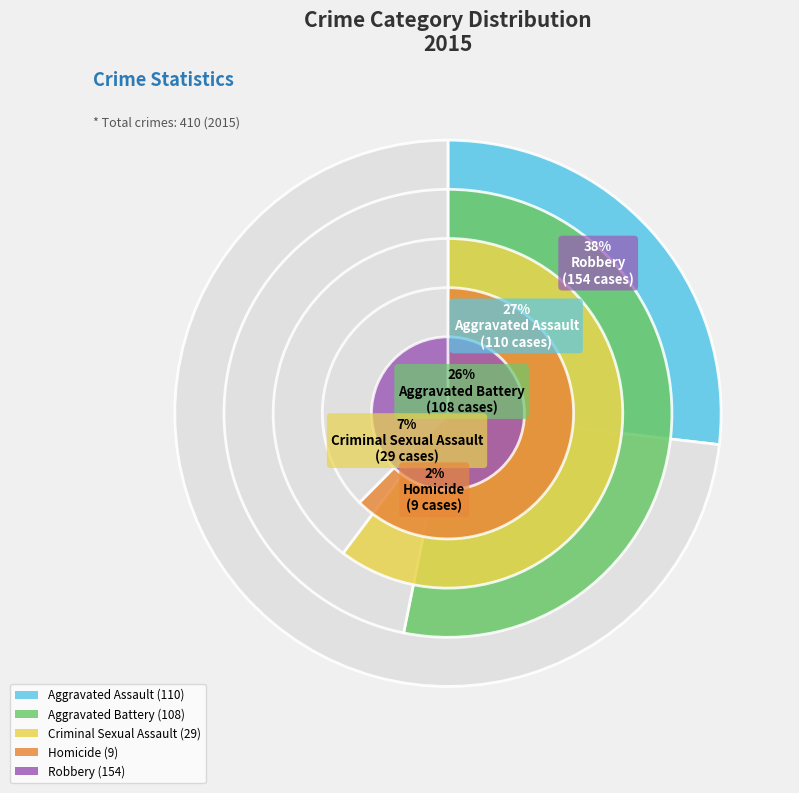

Combined, do Homicide and Aggravated Assault account for over 50%?

No